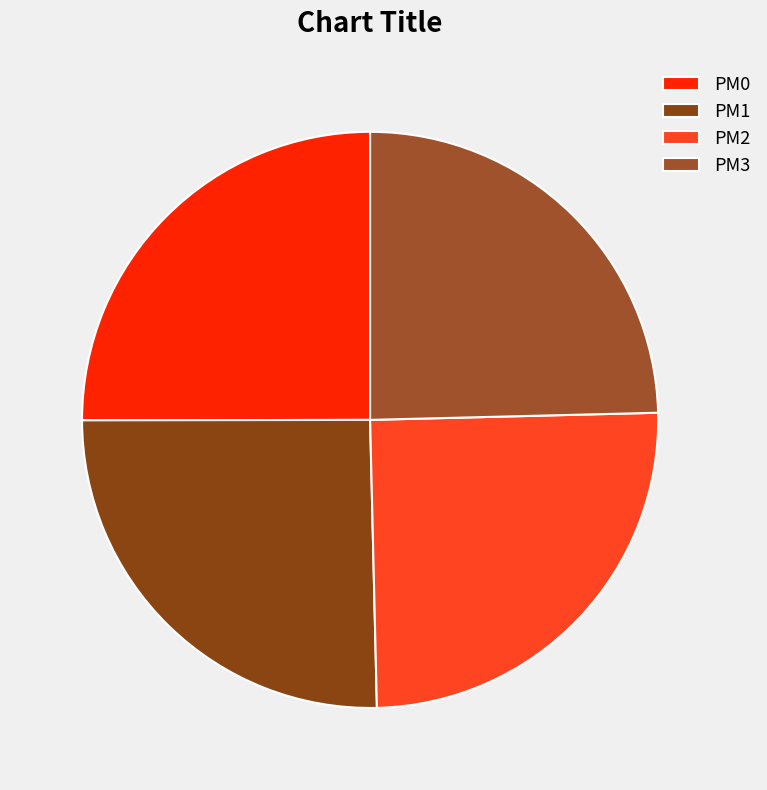

Is it true that PM0 is 34% of the pie?

False